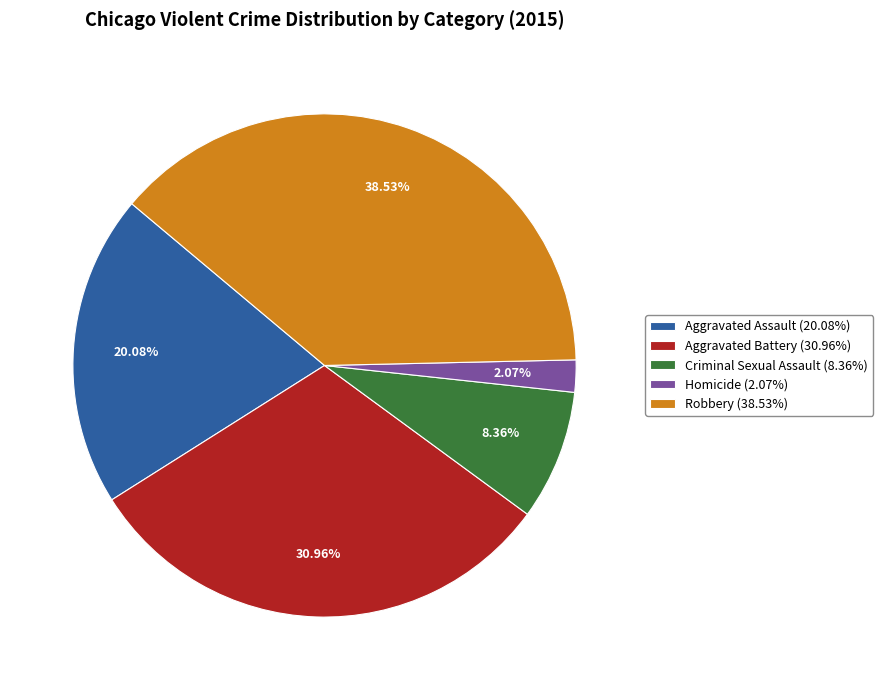

To the nearest percent, what is the difference between the Robbery and Homicide slice percentages?

36%